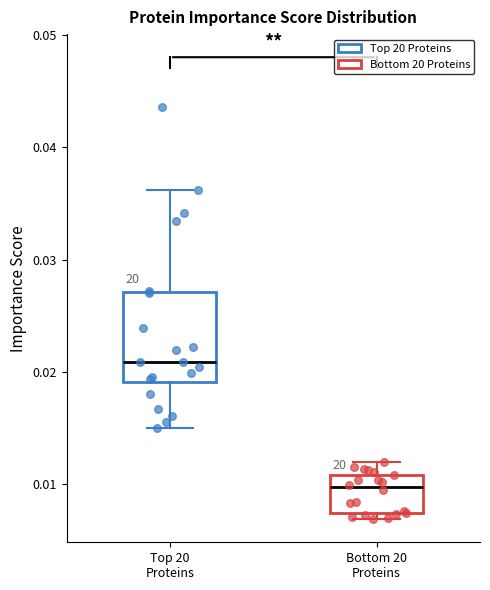

Reading left to right, read every box against the y-axis: the position of its median line, the range the box covers, and the ends of its whiskers. The values are not printed on the chart, so give them approximately, as read against the axis.

Top 20 Proteins: median 0.021, box 0.019 to 0.027, whiskers 0.015 to 0.036
Bottom 20 Proteins: median 0.010, box 0.007 to 0.011, whiskers 0.007 (just below the box's lower edge) to 0.012